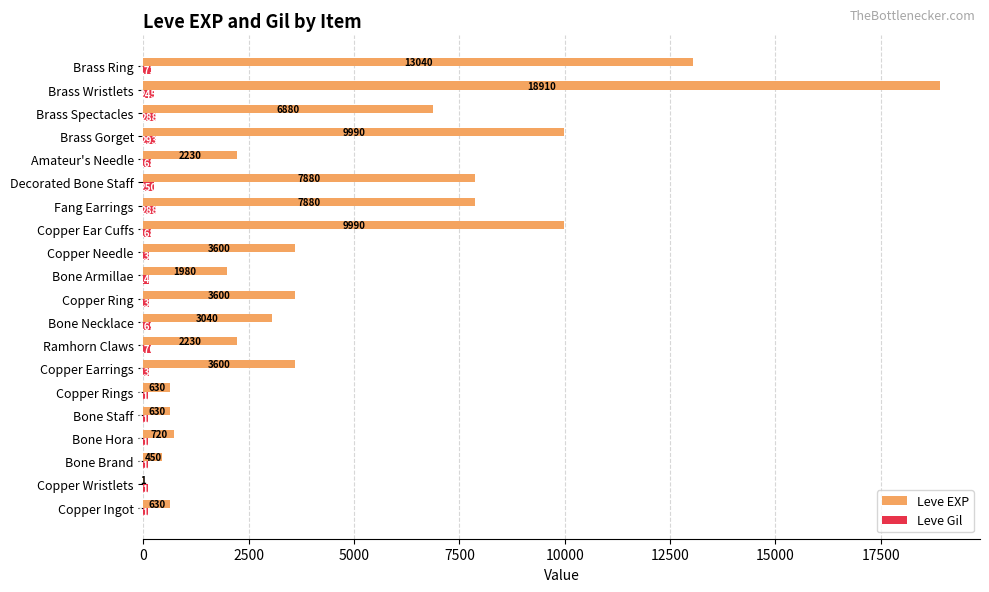

Which category has the highest value in the Leve EXP series?

Brass Wristlets